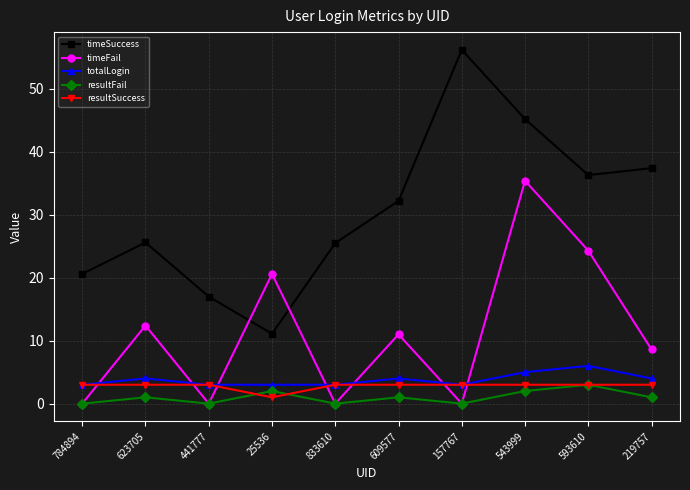

What is the difference between the maximum and minimum values in the timeSuccess series?

45.1